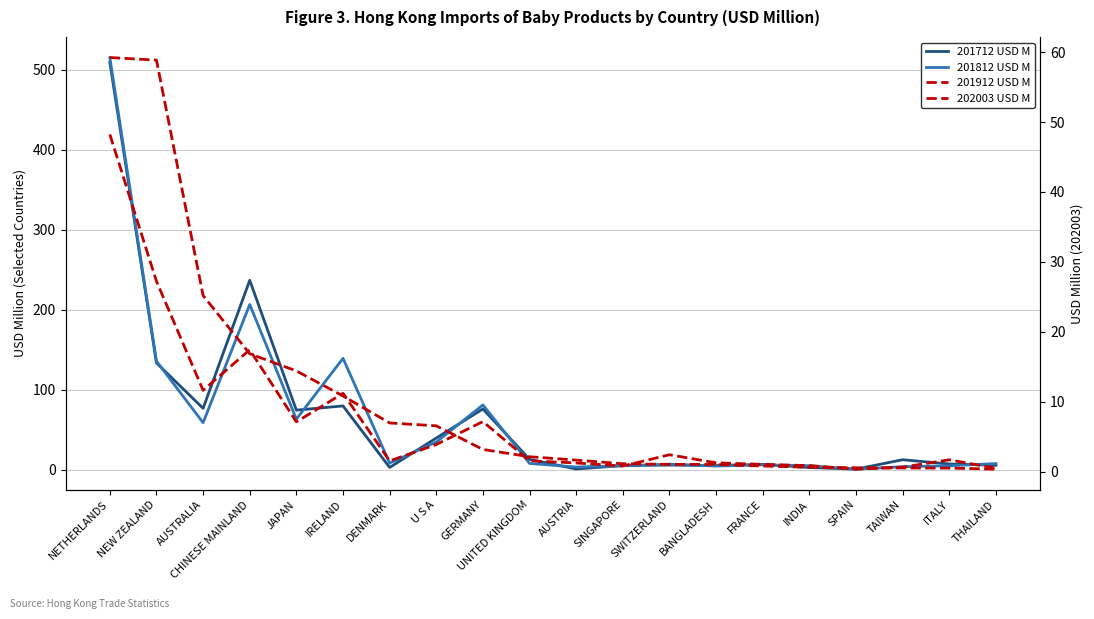

What is the total value across all series at TAIWAN?

20.4